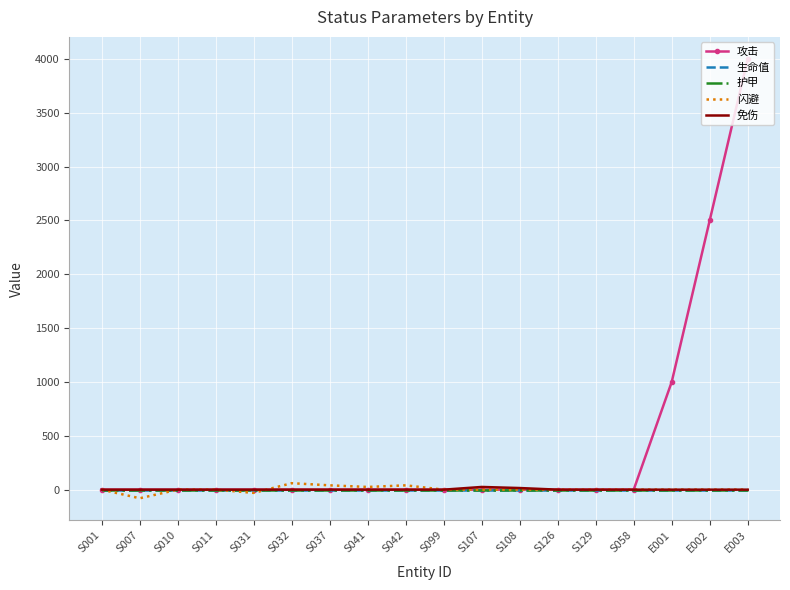

Read the 攻击 value at E002, to the nearest 50.

2500